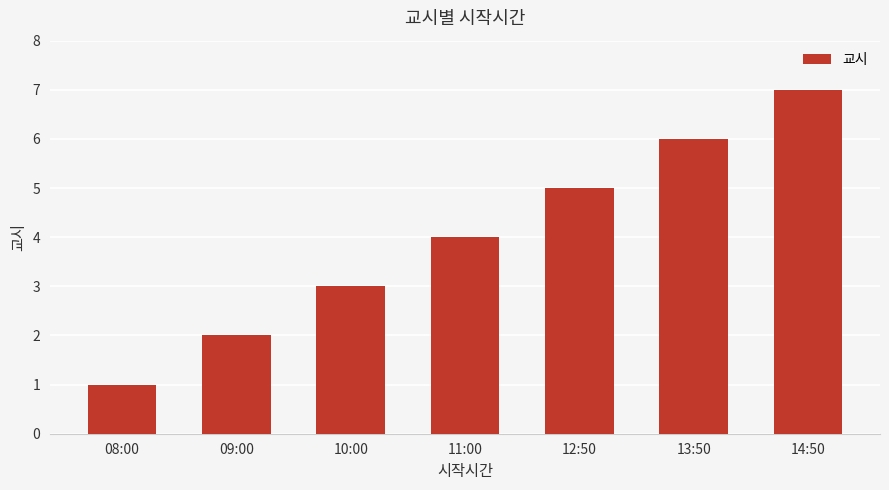

Are the bars grouped side by side (vs. stacked)?

No